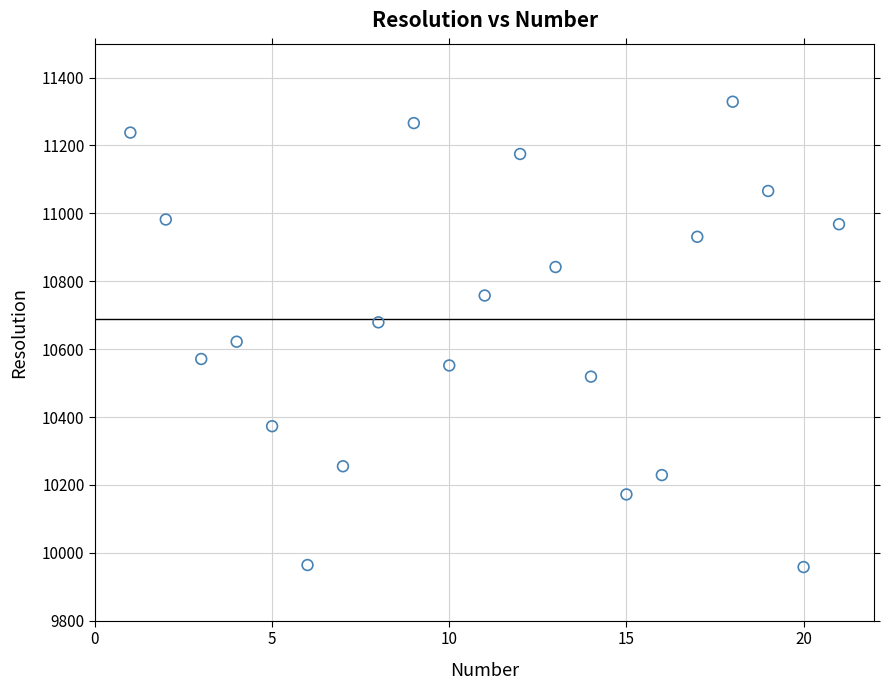

What is the range of X values (max minus min)?

20